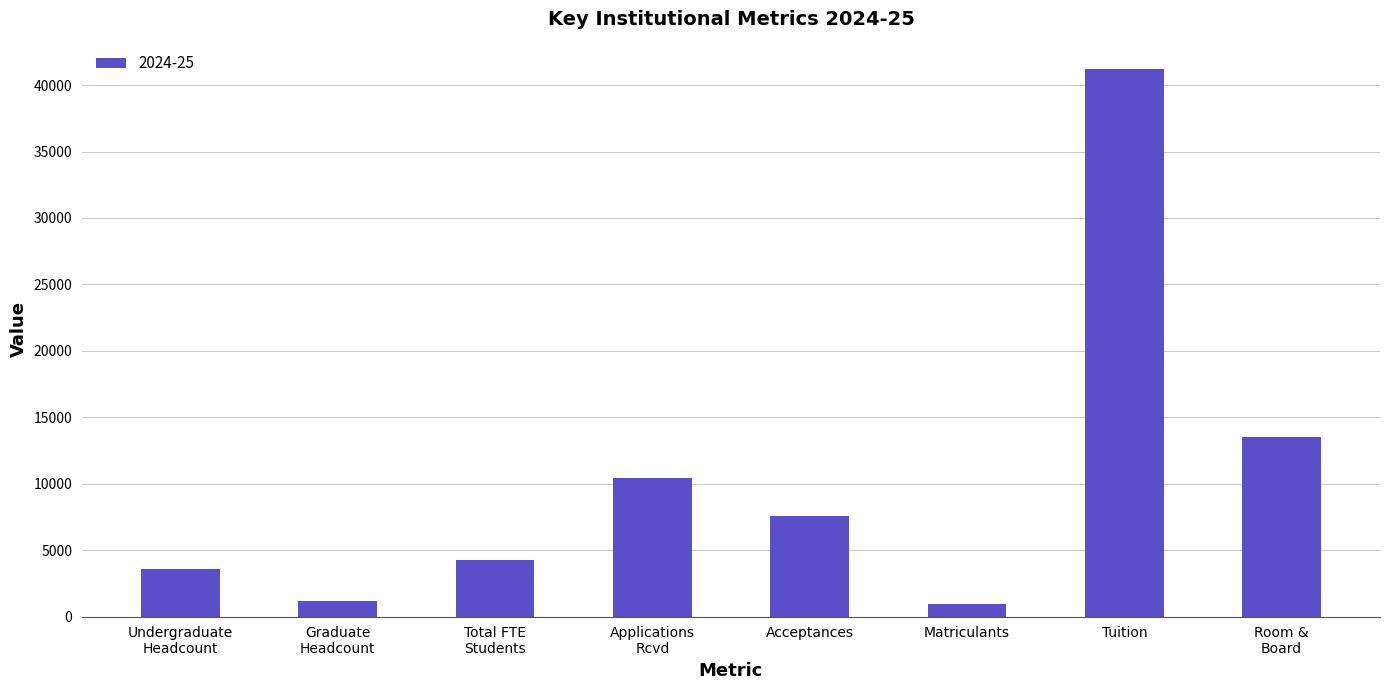

What is the label of the 2nd bar from the left?

Graduate
Headcount